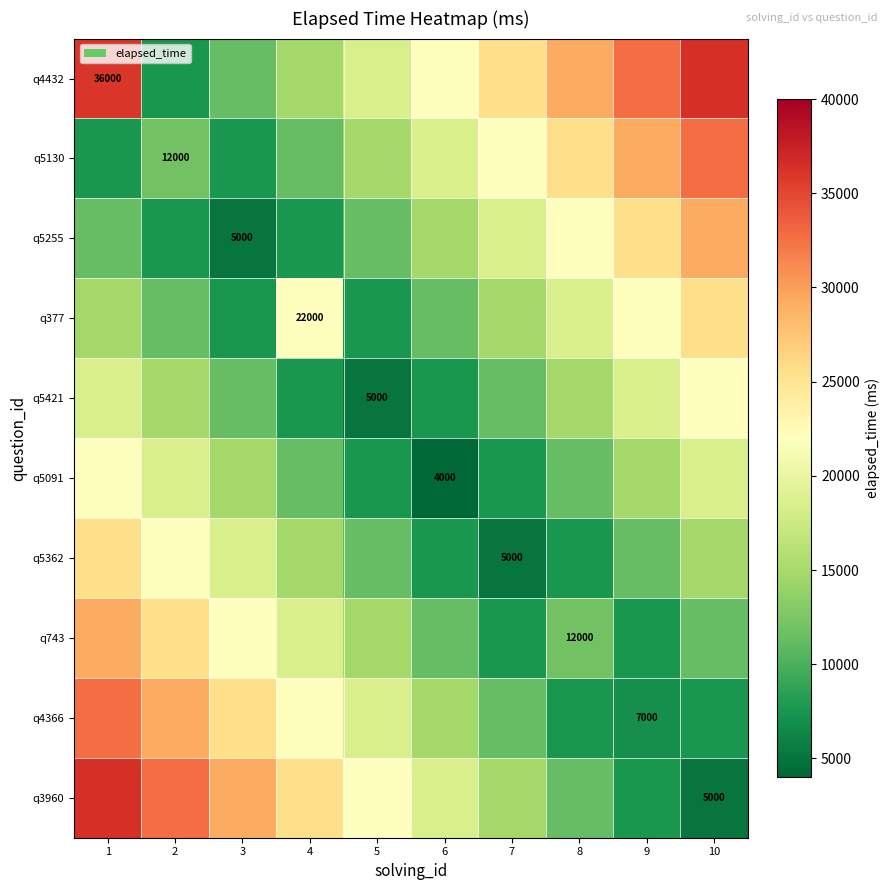

At which label is q377 closest to 16600?

1